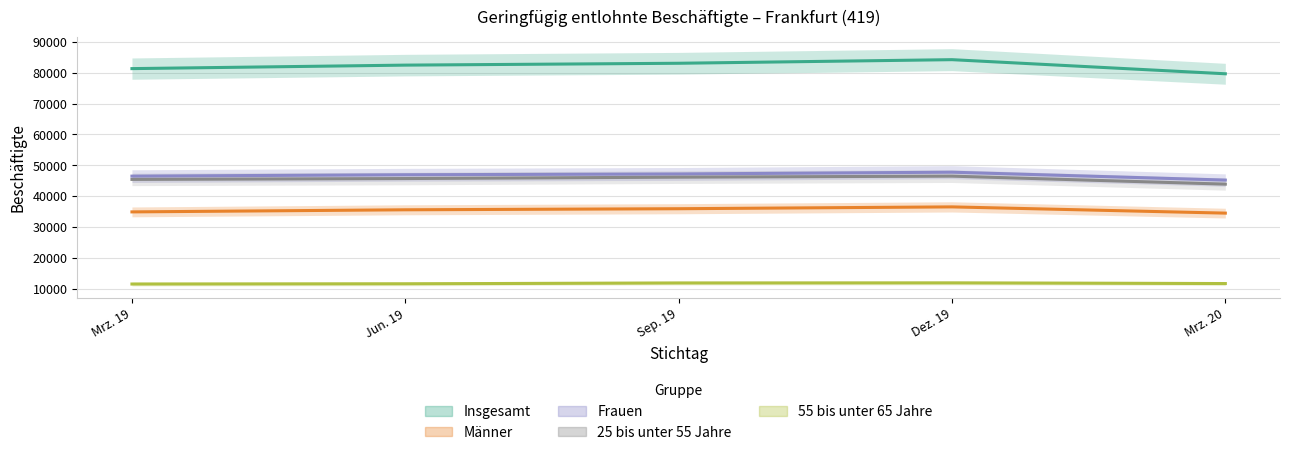

True or false: 55 bis unter 65 Jahre has a value of 11480 at Mrz. 19.

True